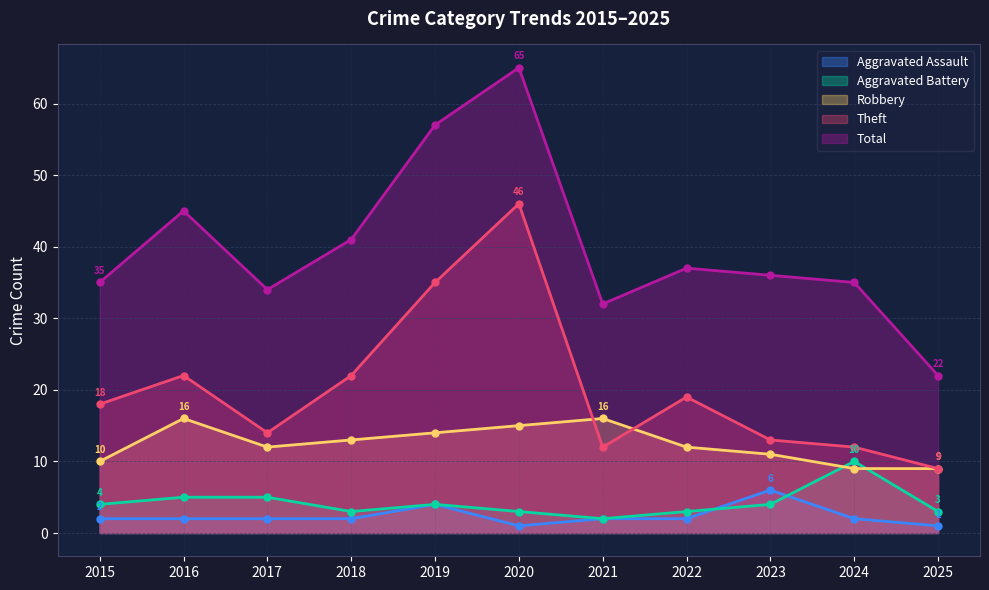

What is the value of the Theft point at the 9th from the left?

13